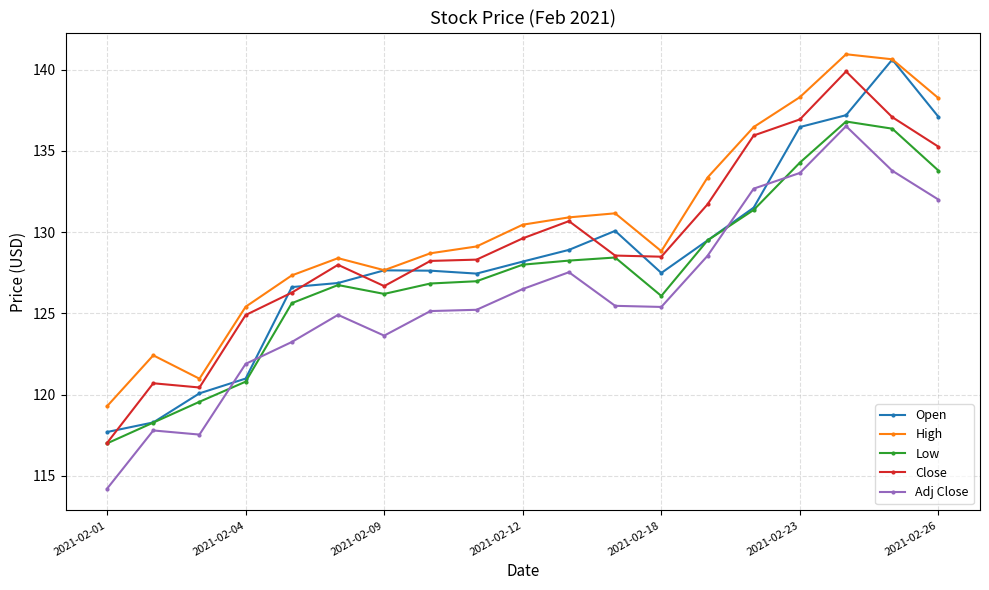

What is the sum of all Close values?

2454.7